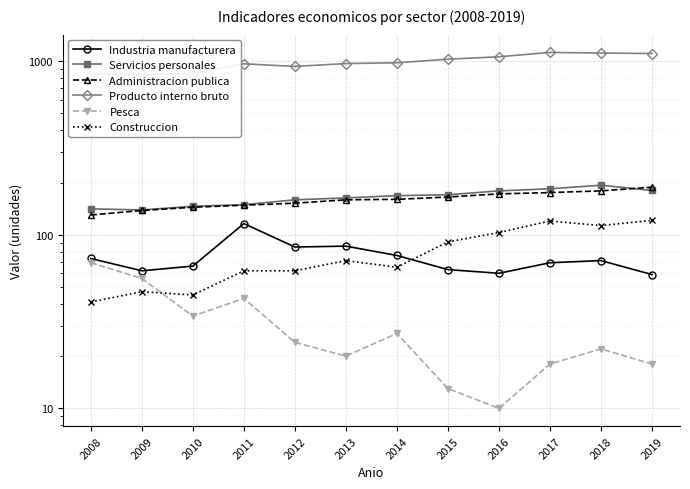

Rank the series at 2017 from highest to lowest value.

Producto interno bruto, Servicios personales, Administracion publica, Construccion, Industria manufacturera, Pesca